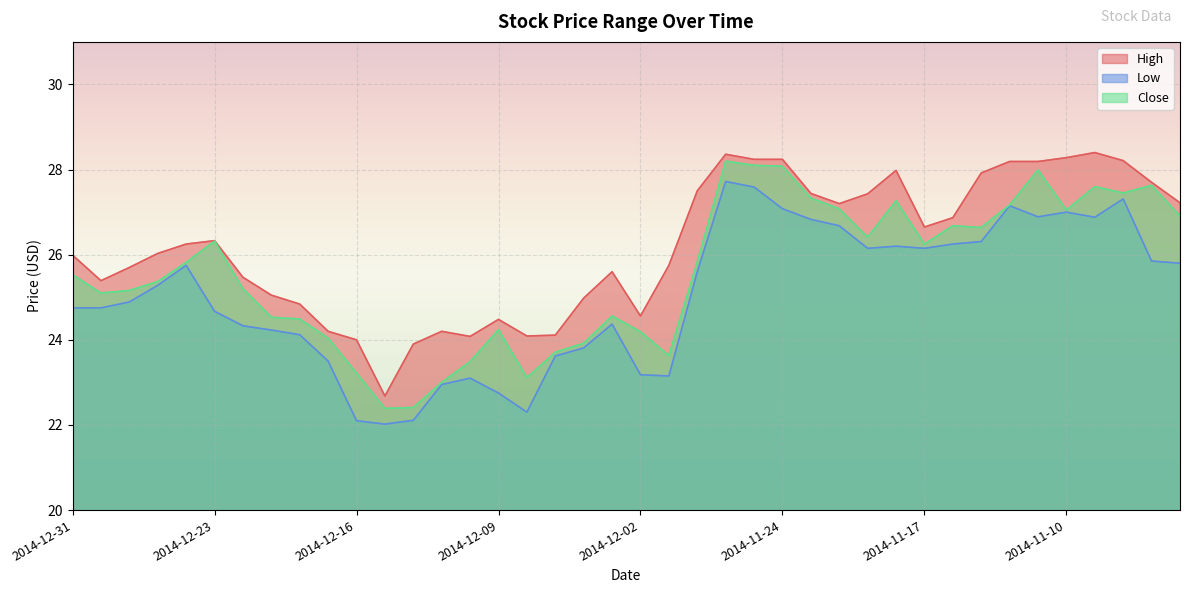

What is the spread (max minus min) of values at 2014-11-18?

1.8